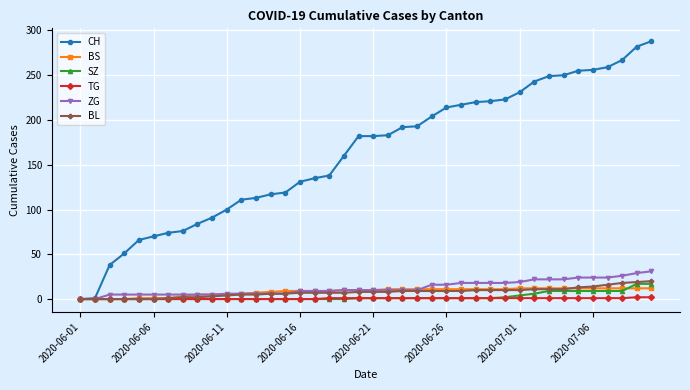

Which series has the largest total across all categories?

CH